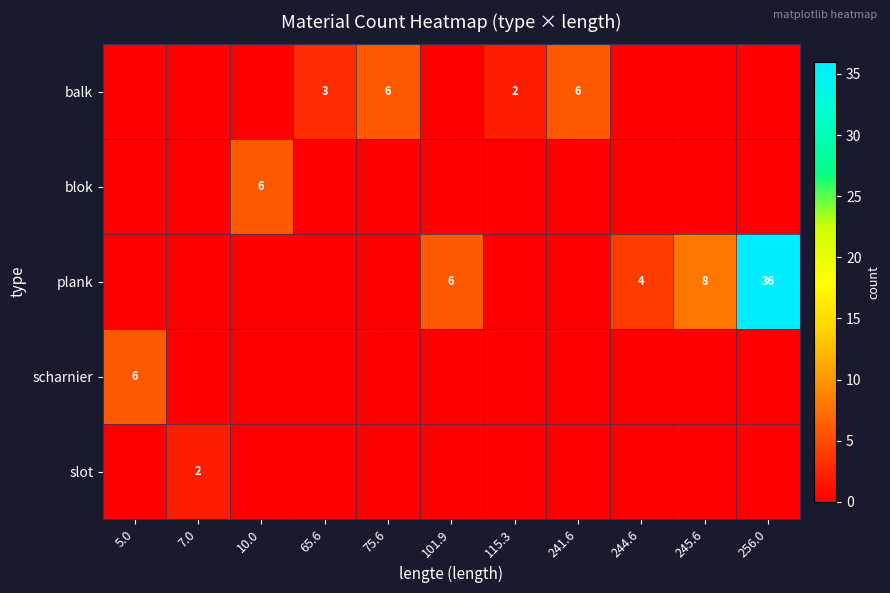

Is it true that balk equals 6 at 75.6?

True